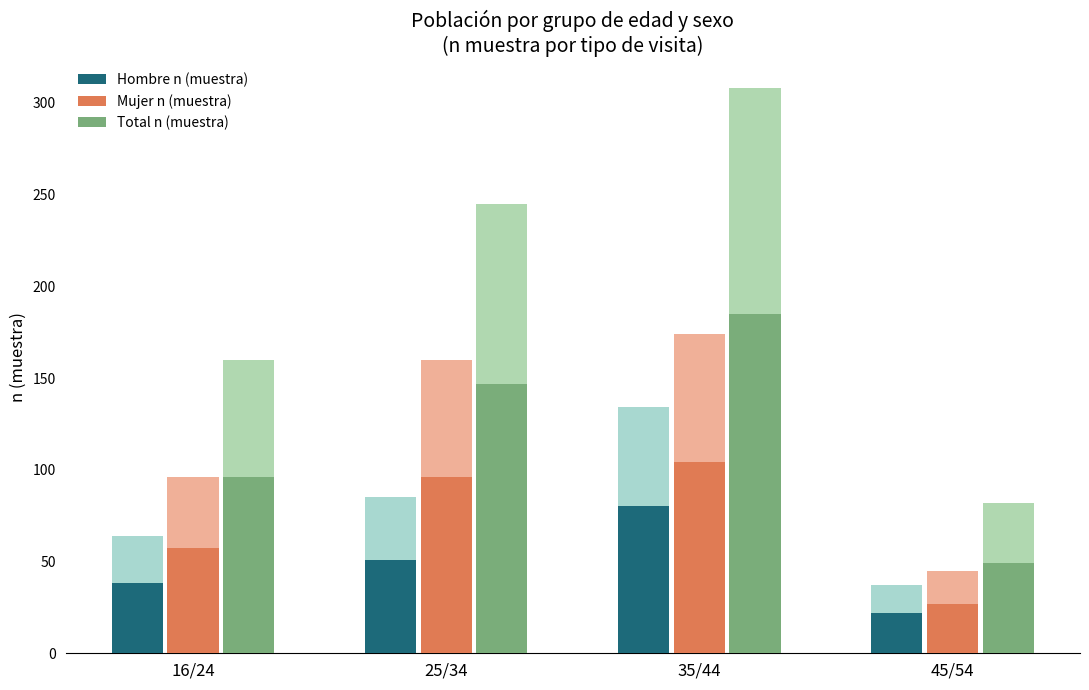

List the series in order of their peak value, highest first.

Total n (muestra), Mujer n (muestra), Hombre n (muestra)